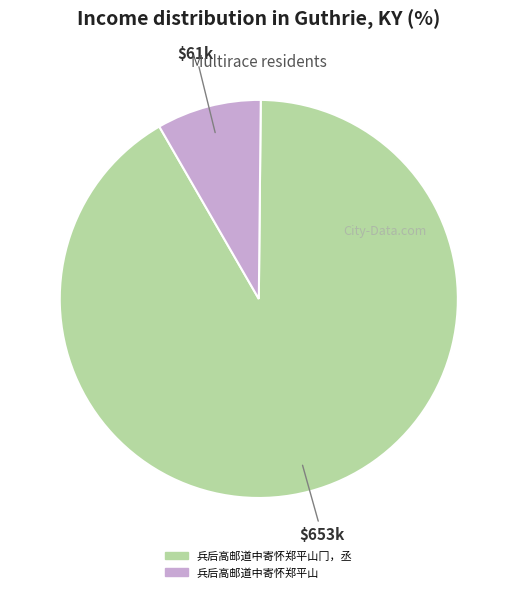

Does any single category account for the majority?

Yes